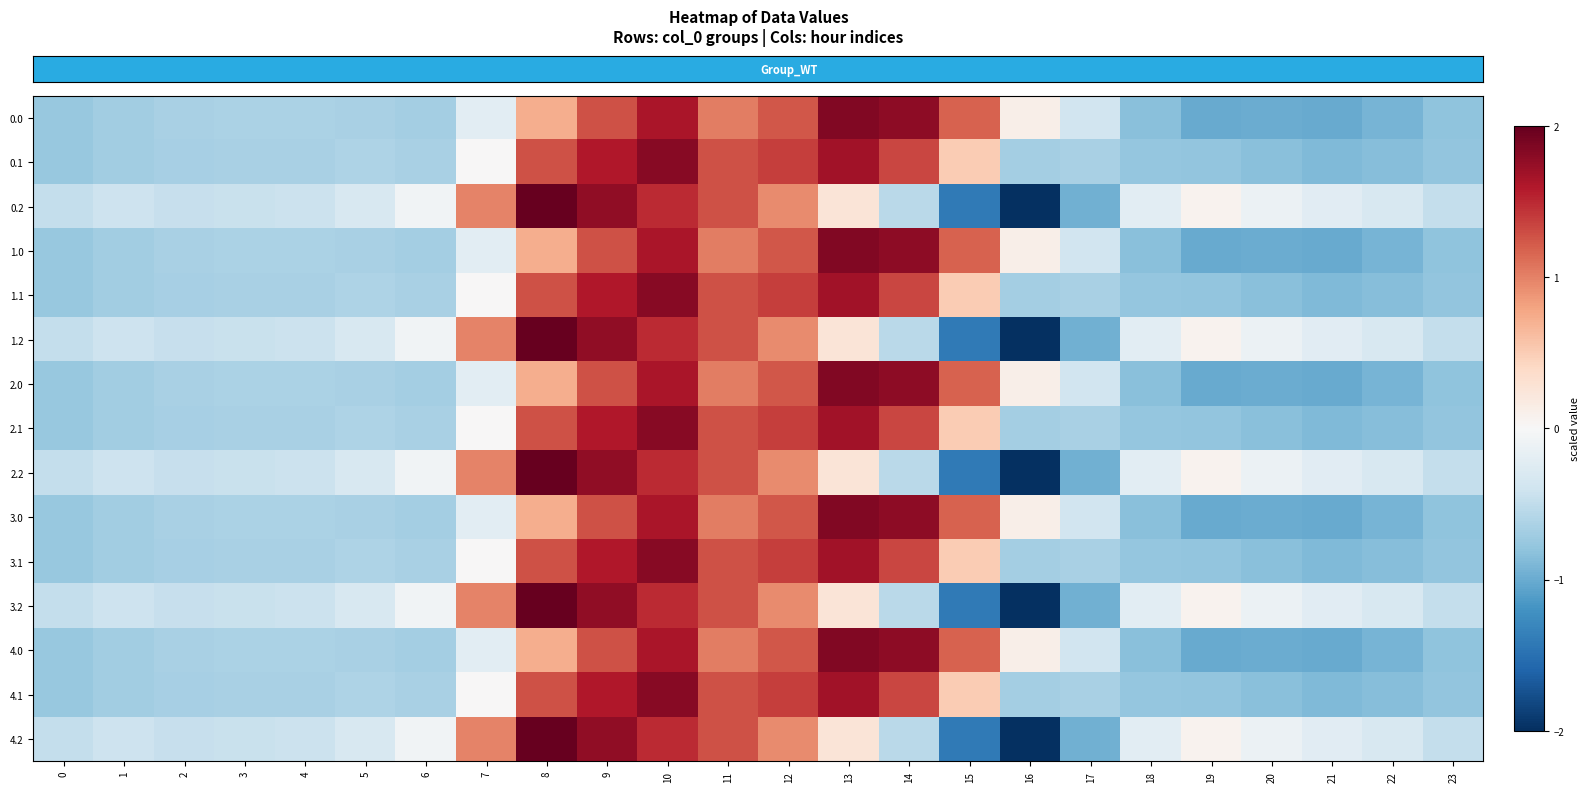

What is the smallest value displayed?

-2.2